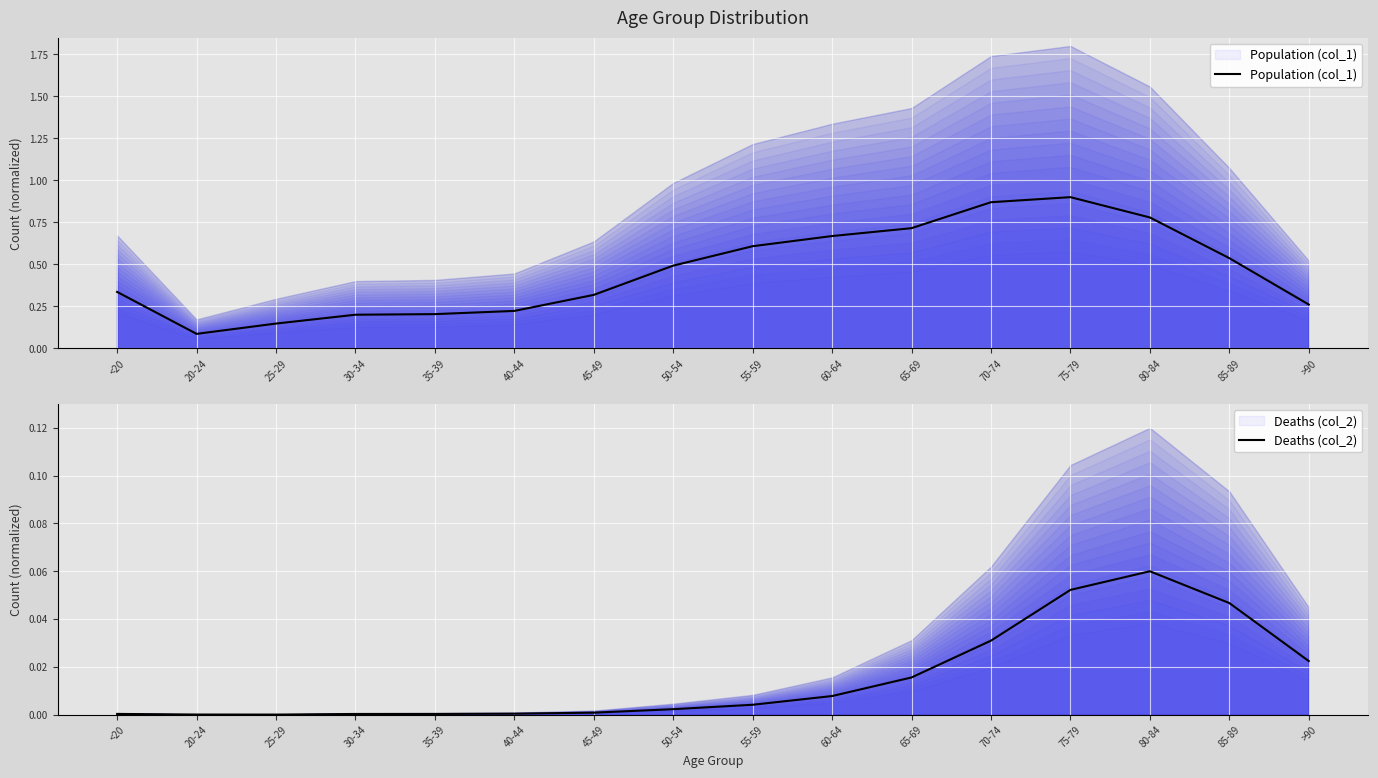

Which series has the largest range (max minus min)?

Population (col_1)